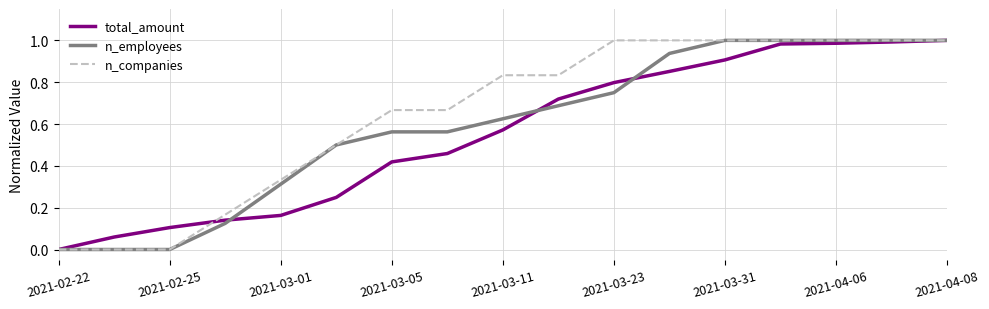

How many values in total_amount are above zero?

16